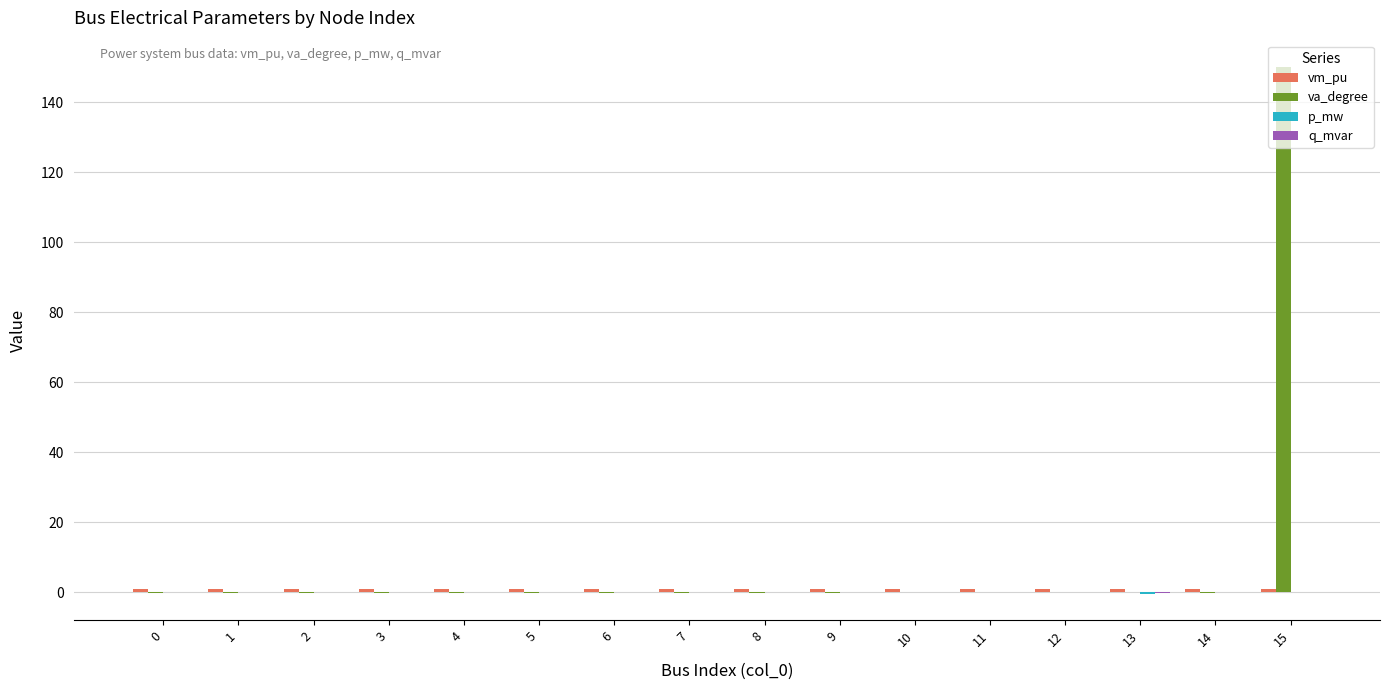

Which series has the largest total across all categories?

va_degree